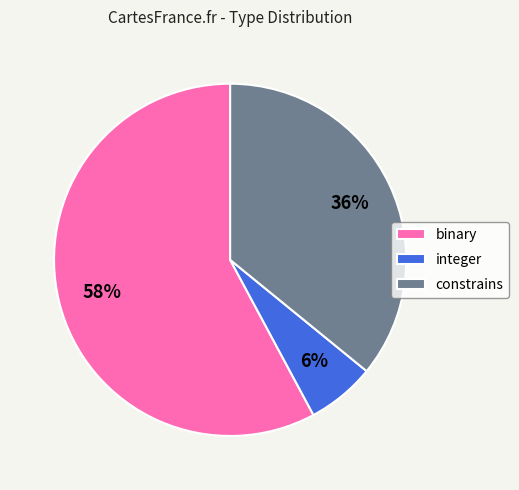

Which category has the biggest portion of the pie?

binary